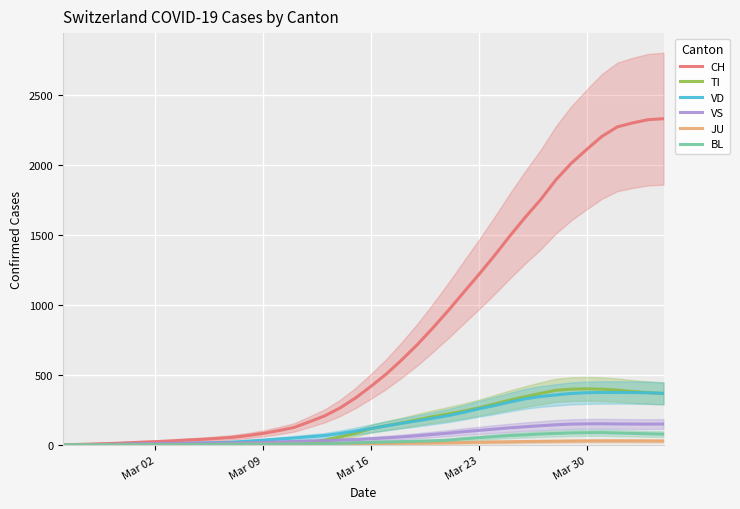

Where does the VS series first go above 43?

Mar 16